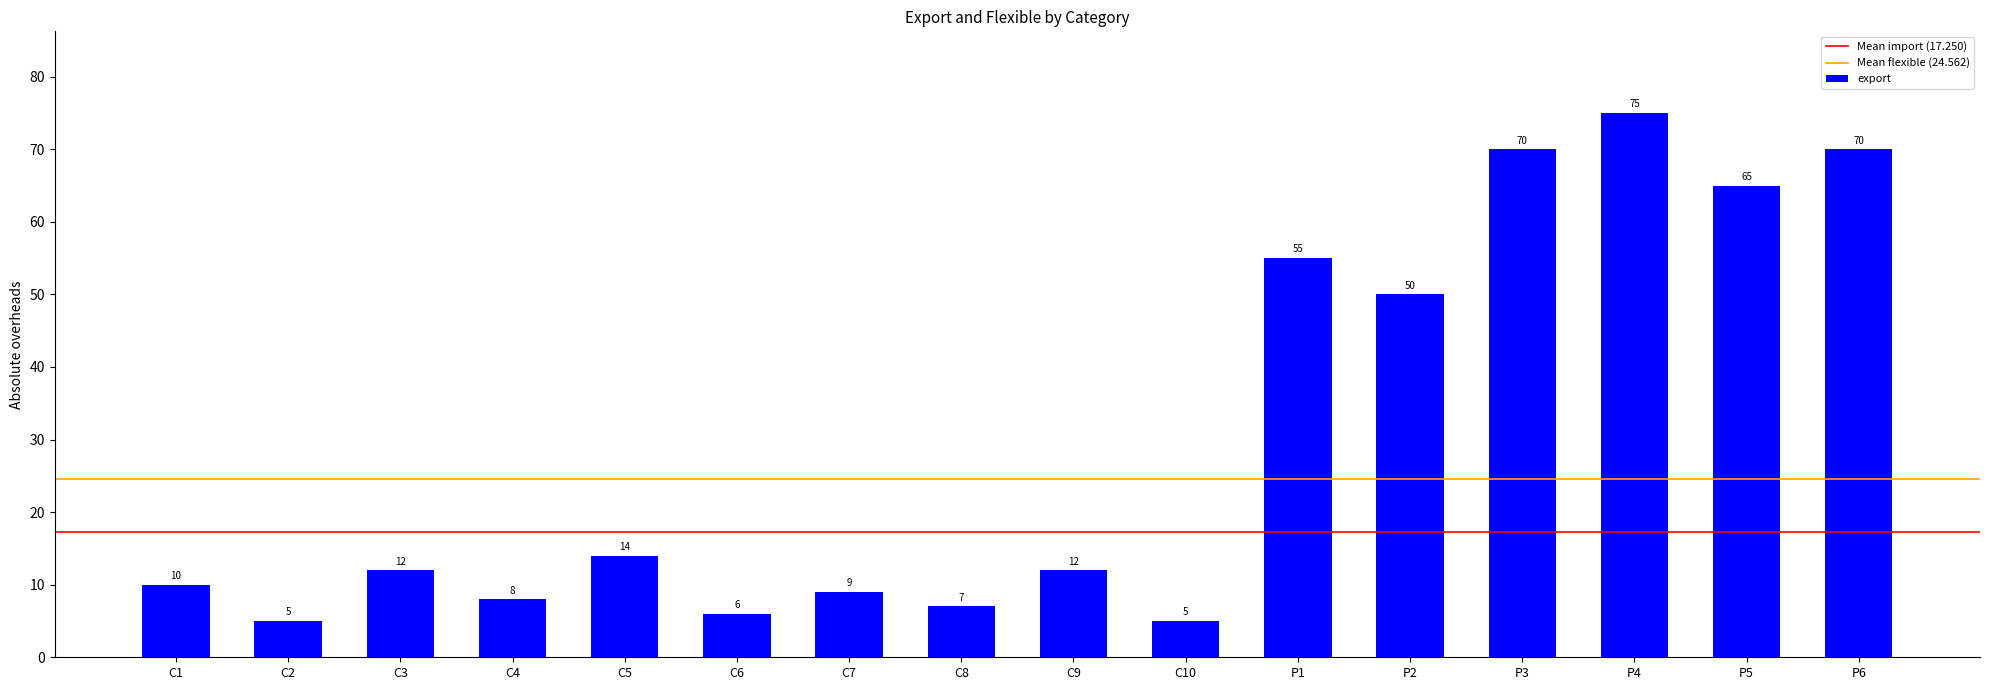

At which label is the value closest to 40?

P2